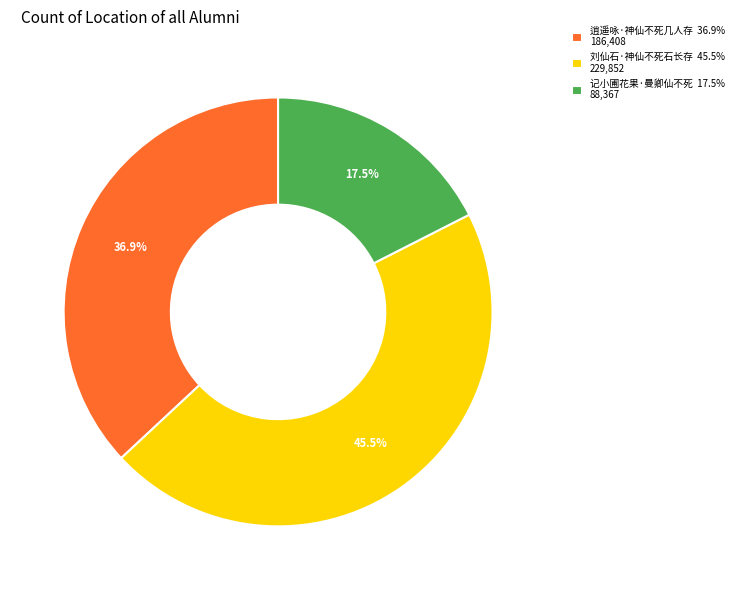

To the nearest percent, what is the difference between the largest and smallest slice percentages?

28%